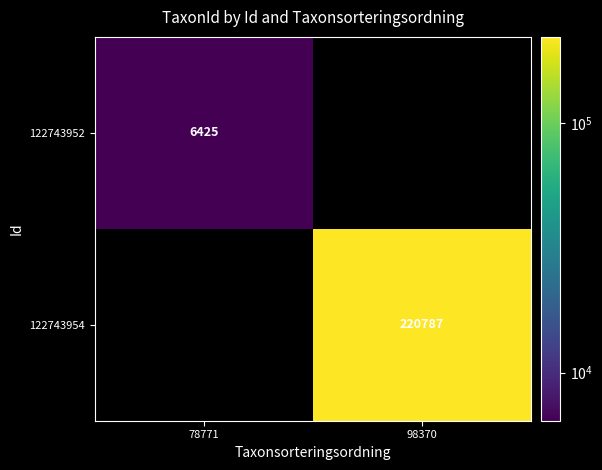

The 122743954 series shows 220787 at 98370. True or false?

True